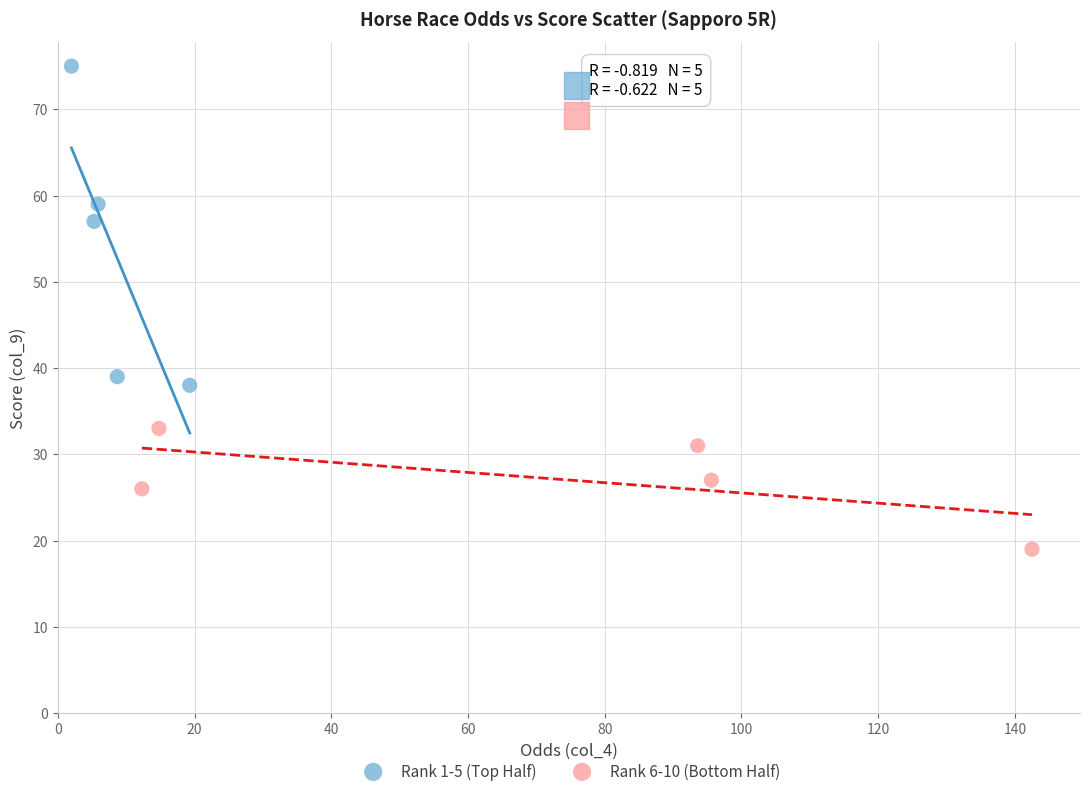

Which series contains the highest Y value?

Rank 1-5 (Top Half)